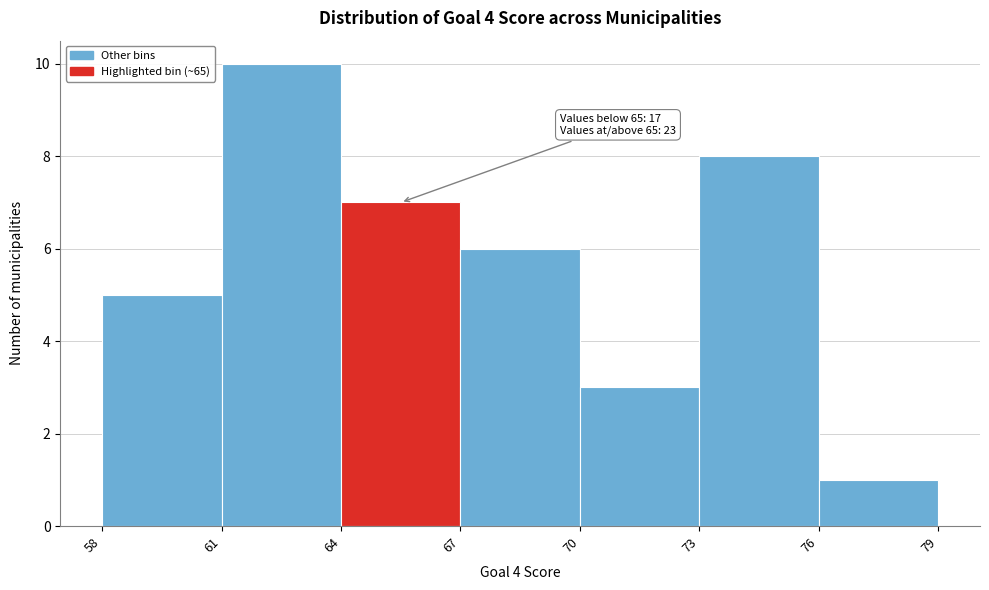

Which range on the x-axis has the tallest bar?

61 to 64